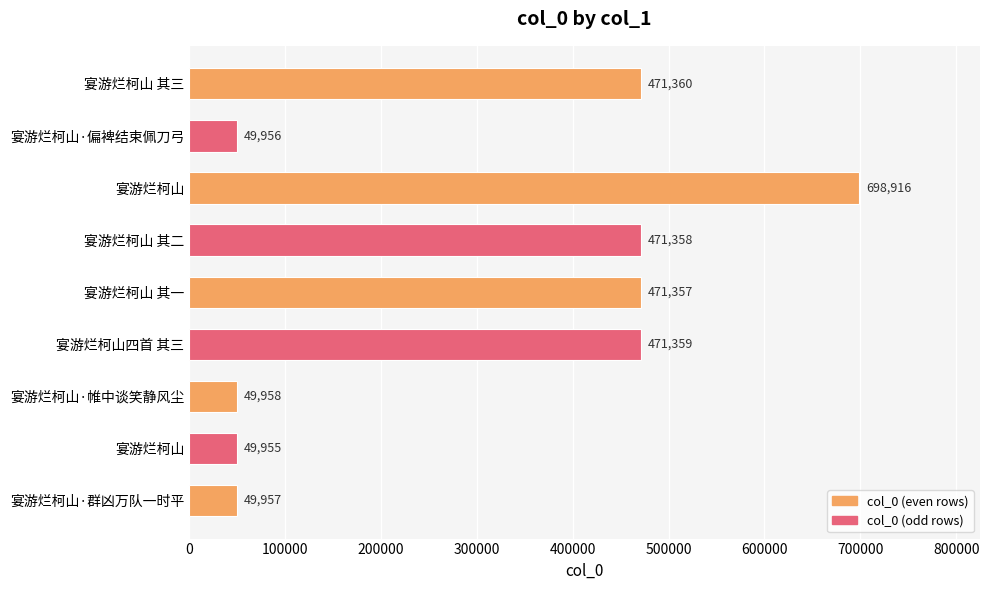

How many values are below 471357?

4